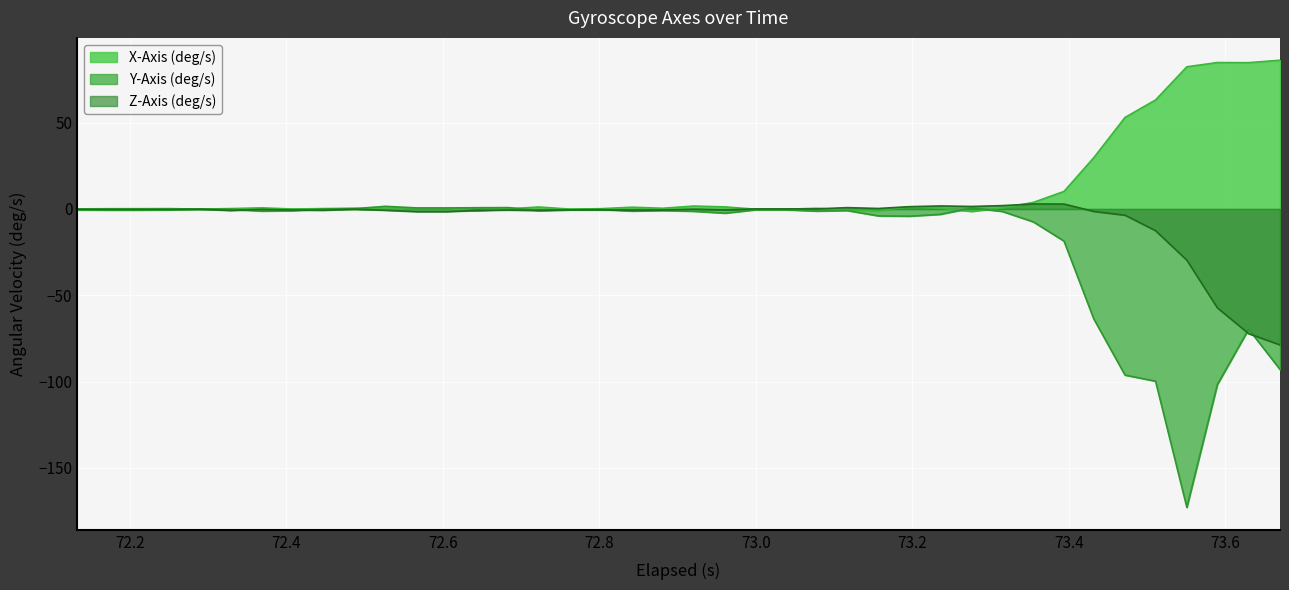

What is the lowest value of the Y-Axis (deg/s) series?

-172.9